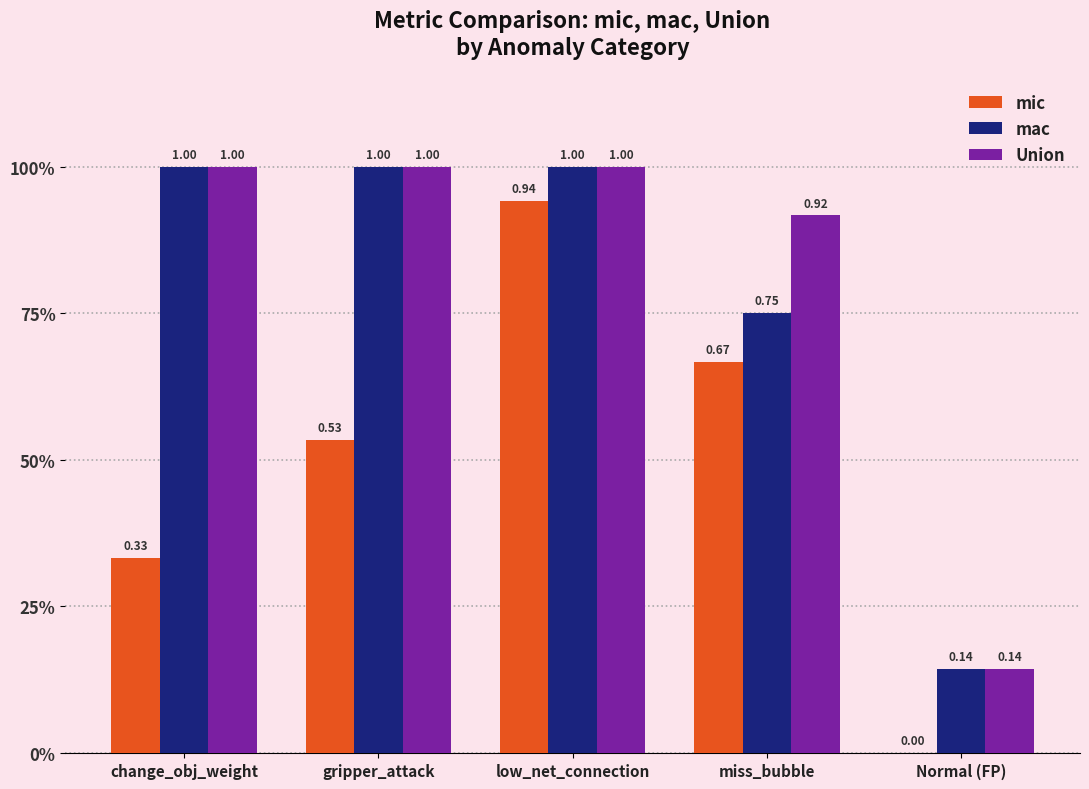

Reading left to right, what are all the values shown in this chart?

mic: change_obj_weight=0.3	gripper_attack=0.5	low_net_connection=0.9	miss_bubble=0.7	Normal (FP)=0.0
mac: change_obj_weight=1.0	gripper_attack=1.0	low_net_connection=1.0	miss_bubble=0.8	Normal (FP)=0.1
Union: change_obj_weight=1.0	gripper_attack=1.0	low_net_connection=1.0	miss_bubble=0.9	Normal (FP)=0.1